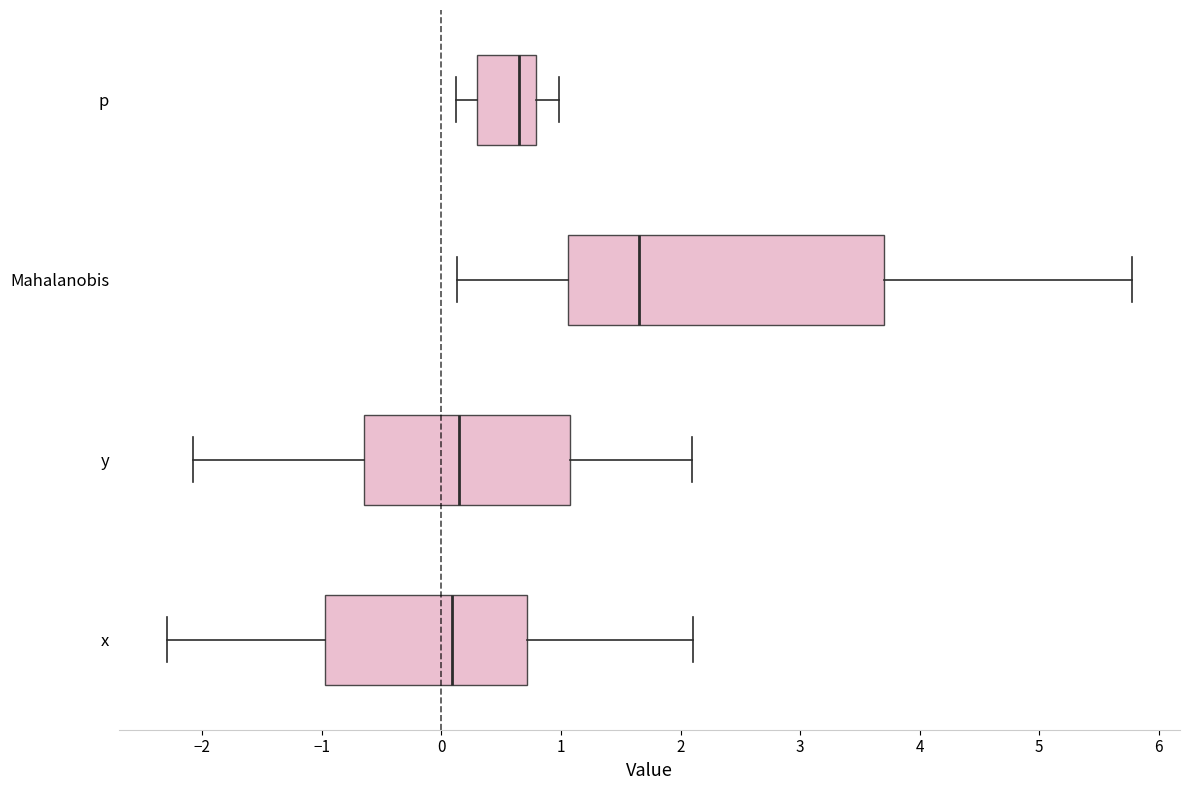

Which box has the furthest to the right median line?

Mahalanobis